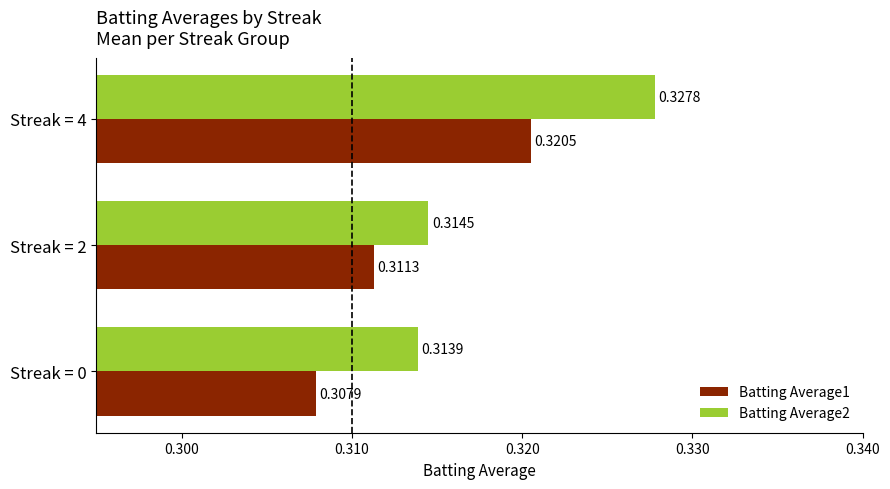

Count the number of categories in the chart.

3